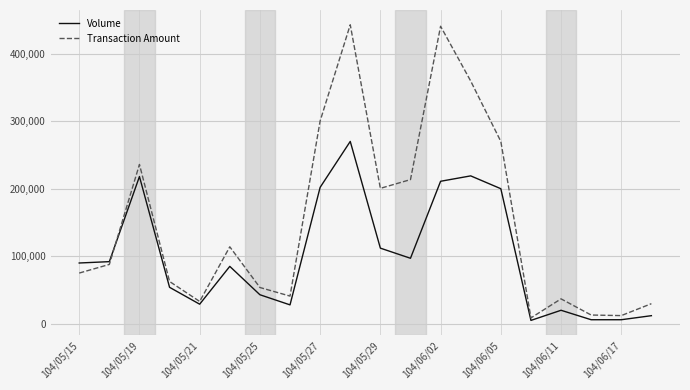

Rank the series by their maximum value, from highest to lowest.

Transaction Amount, Volume